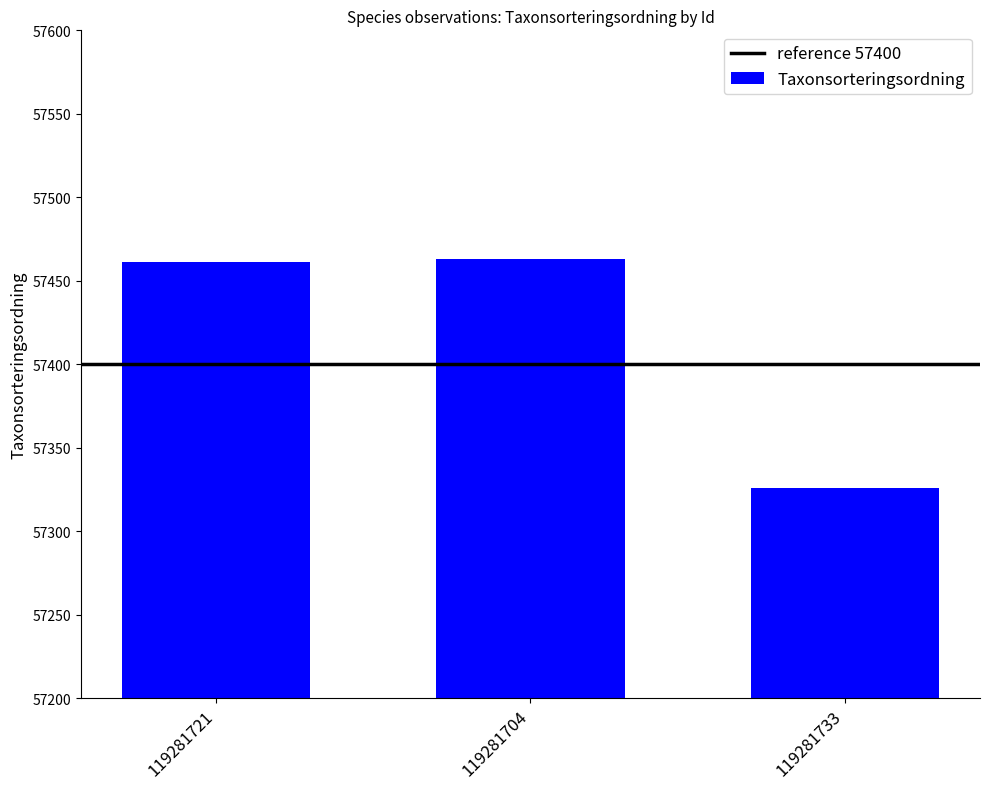

Reading left to right, transcribe all the data shown in this chart.

119281721=57461	119281704=57463	119281733=57326